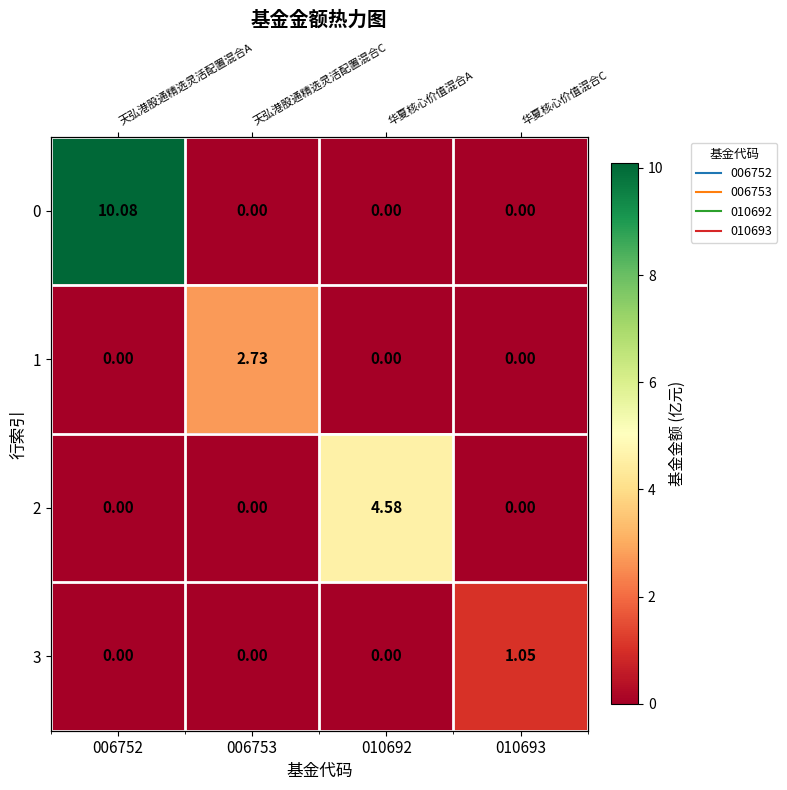

What is the sum of the 0 values at 006752 and 006753?

10.1